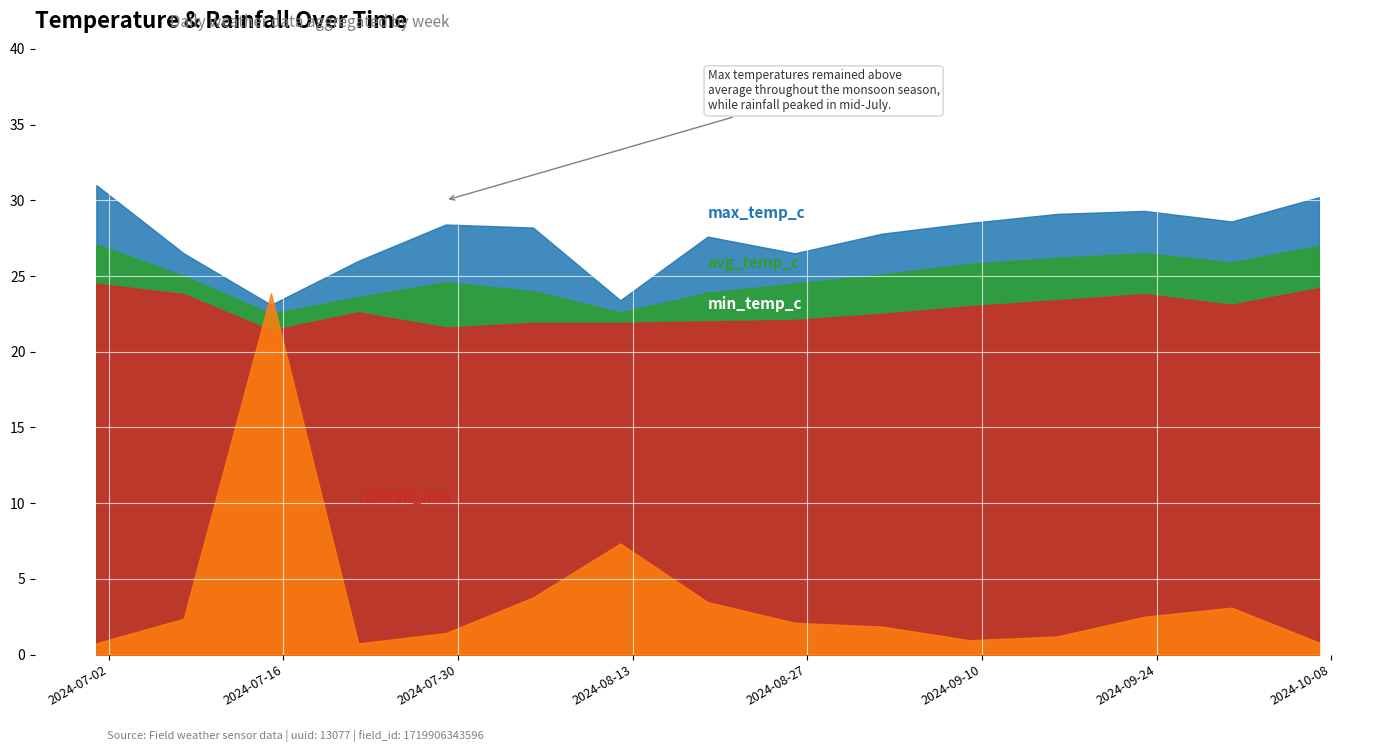

What is the minimum value shown in the chart?

0.7